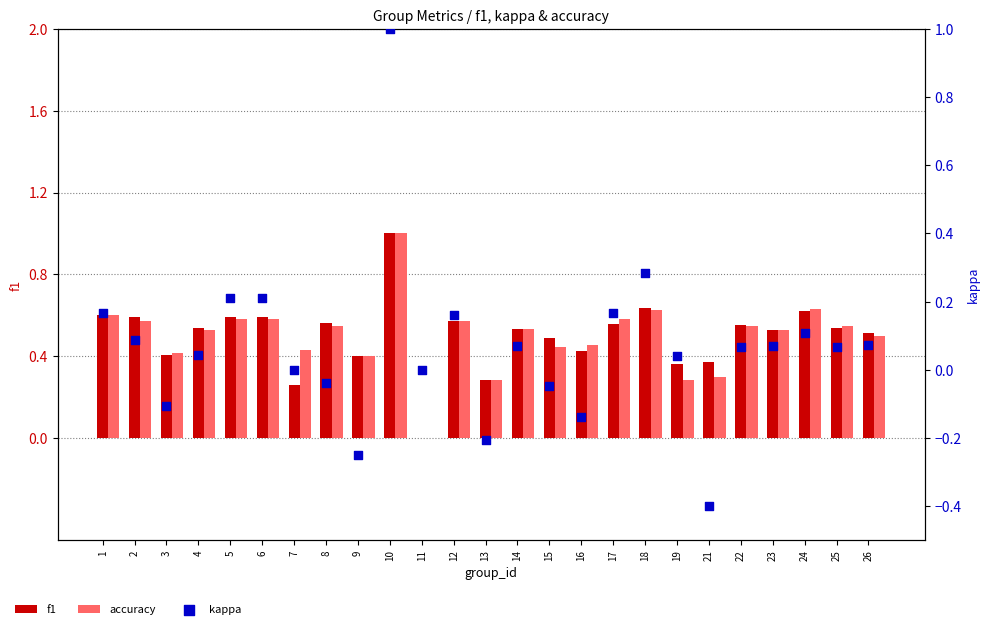

What are all the series names shown in the legend?

f1, accuracy, kappa